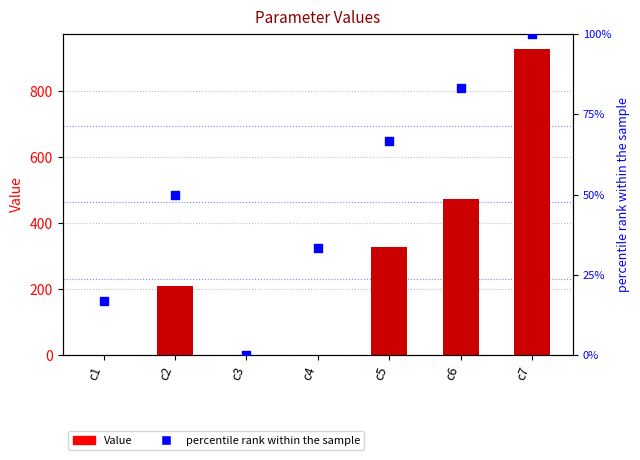

Which series reaches the maximum Y coordinate?

Value